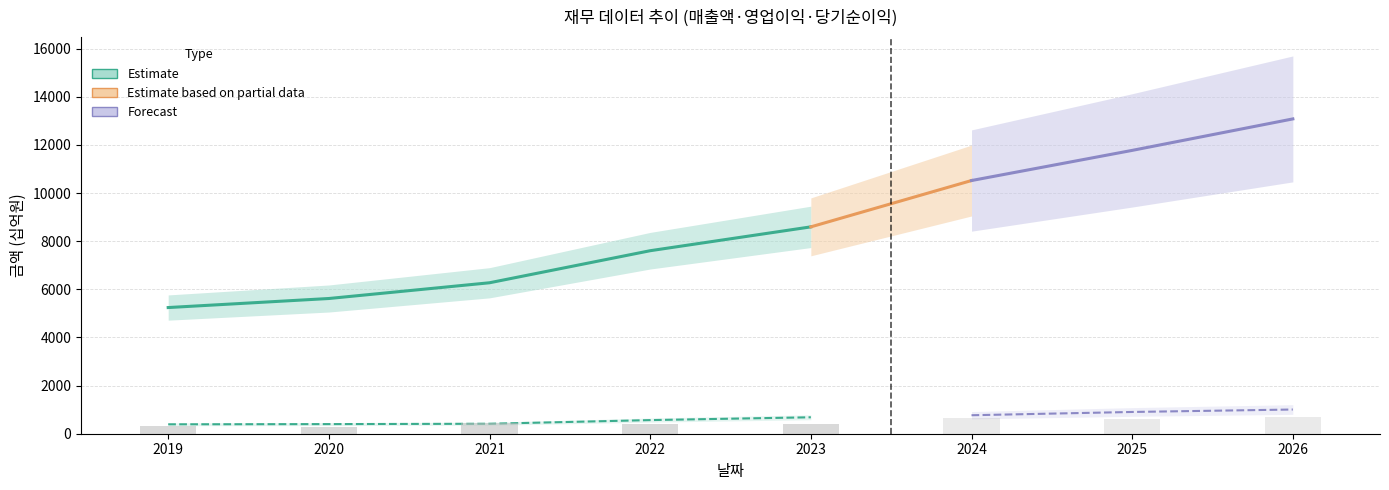

Count the number of categories in the chart.

8